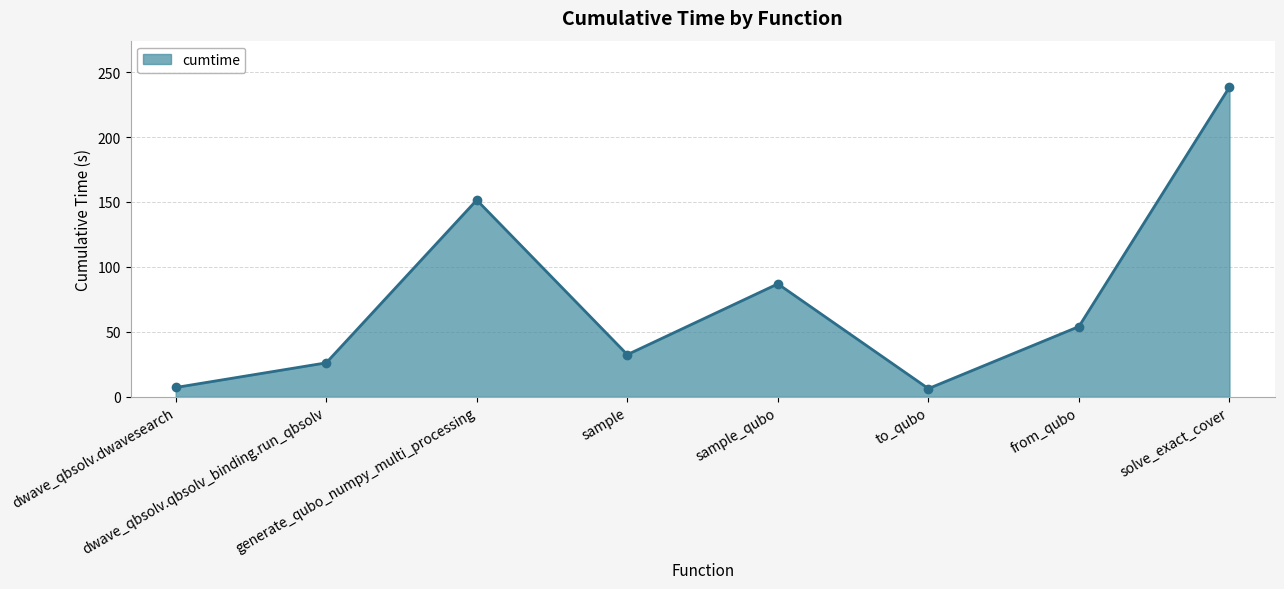

Where is the data nearest to the value 122?

generate_qubo_numpy_multi_processing